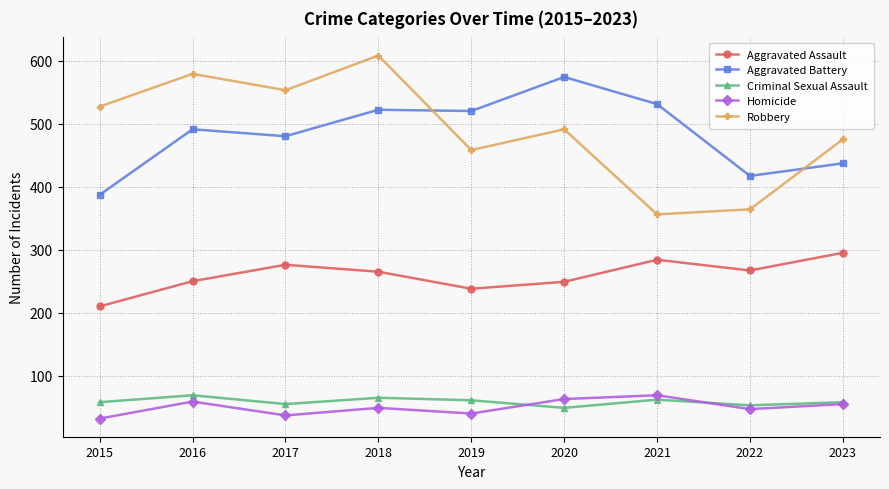

Between 2018 and 2019, which series saw the biggest shift?

Robbery